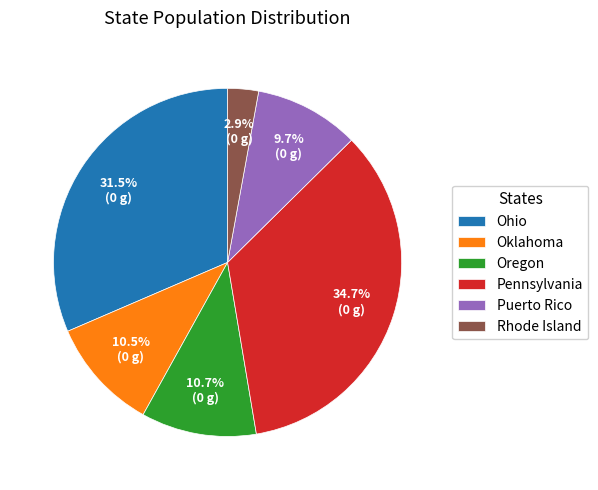

Count the number of slices in the pie.

6